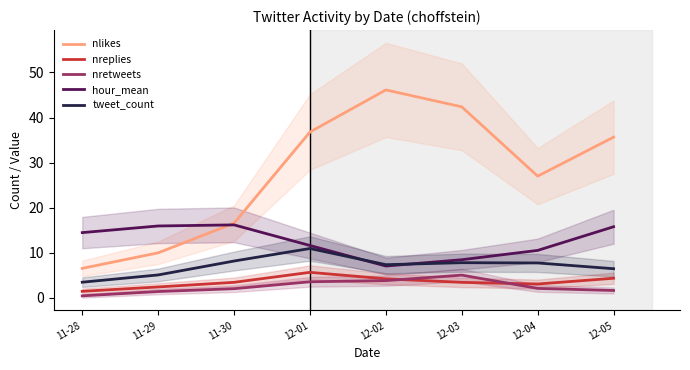

How many distinct data groups are displayed?

5